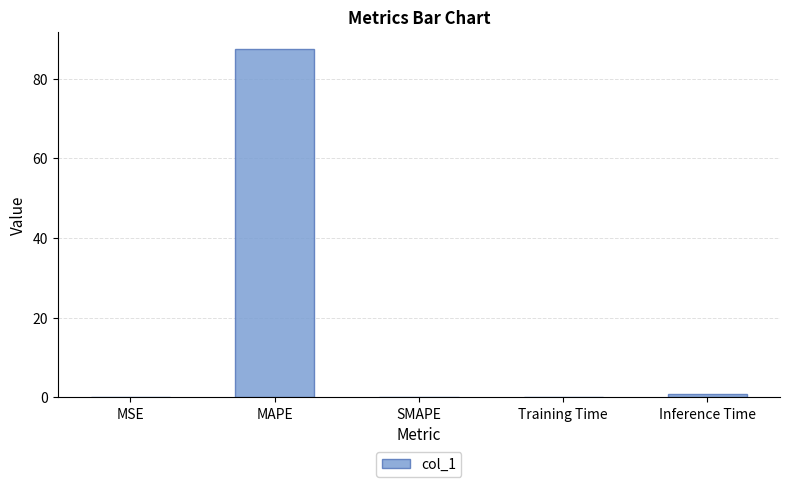

The value at SMAPE is 0.0. True or false?

True